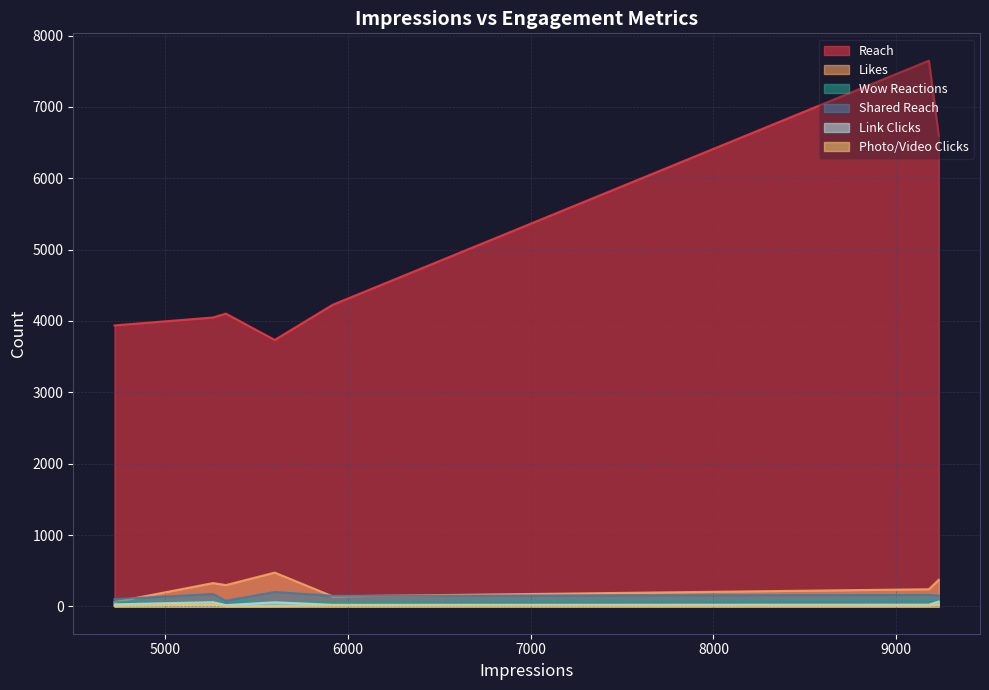

True or false: Reach and Link Clicks cross at least once.

False